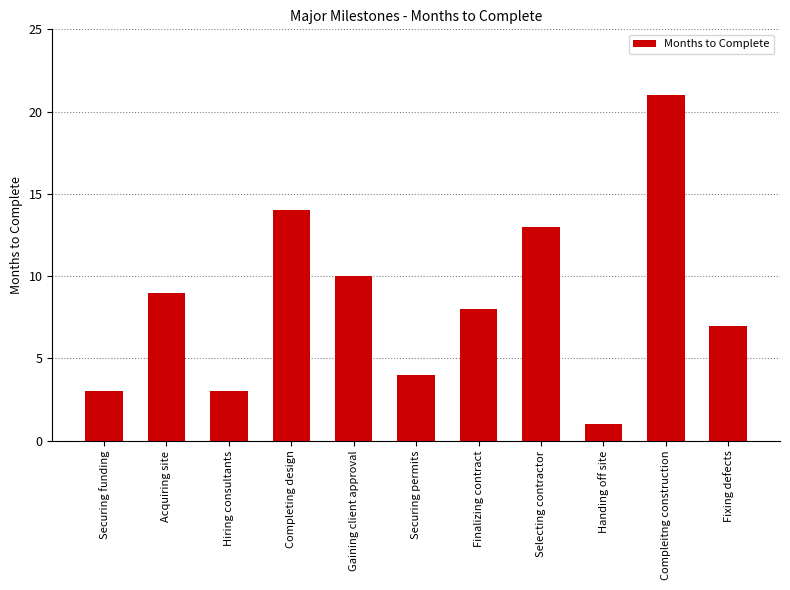

Is it true that the value at Hiring consultants is 3?

True